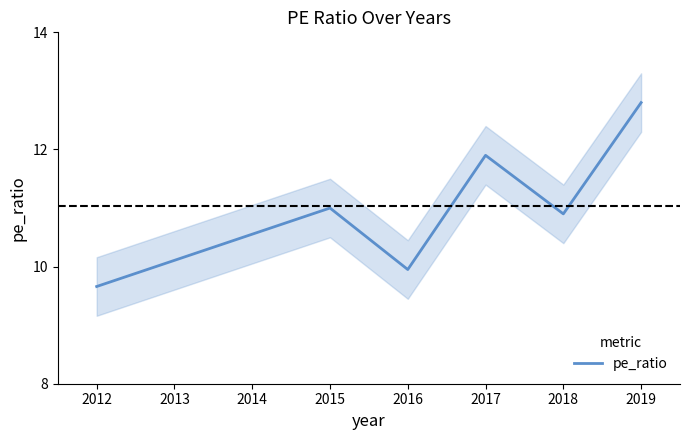

The value of pe_ratio at 2017 is 11.9. True or false?

True